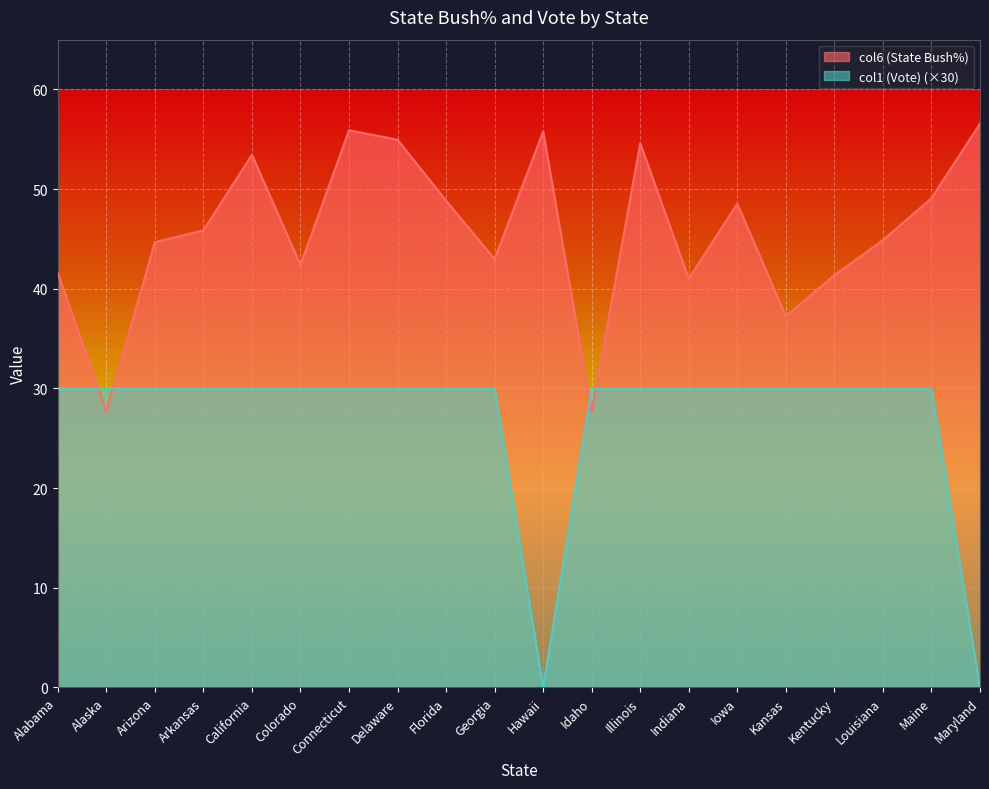

Which series has the largest total across all categories?

col6 (State Bush%)